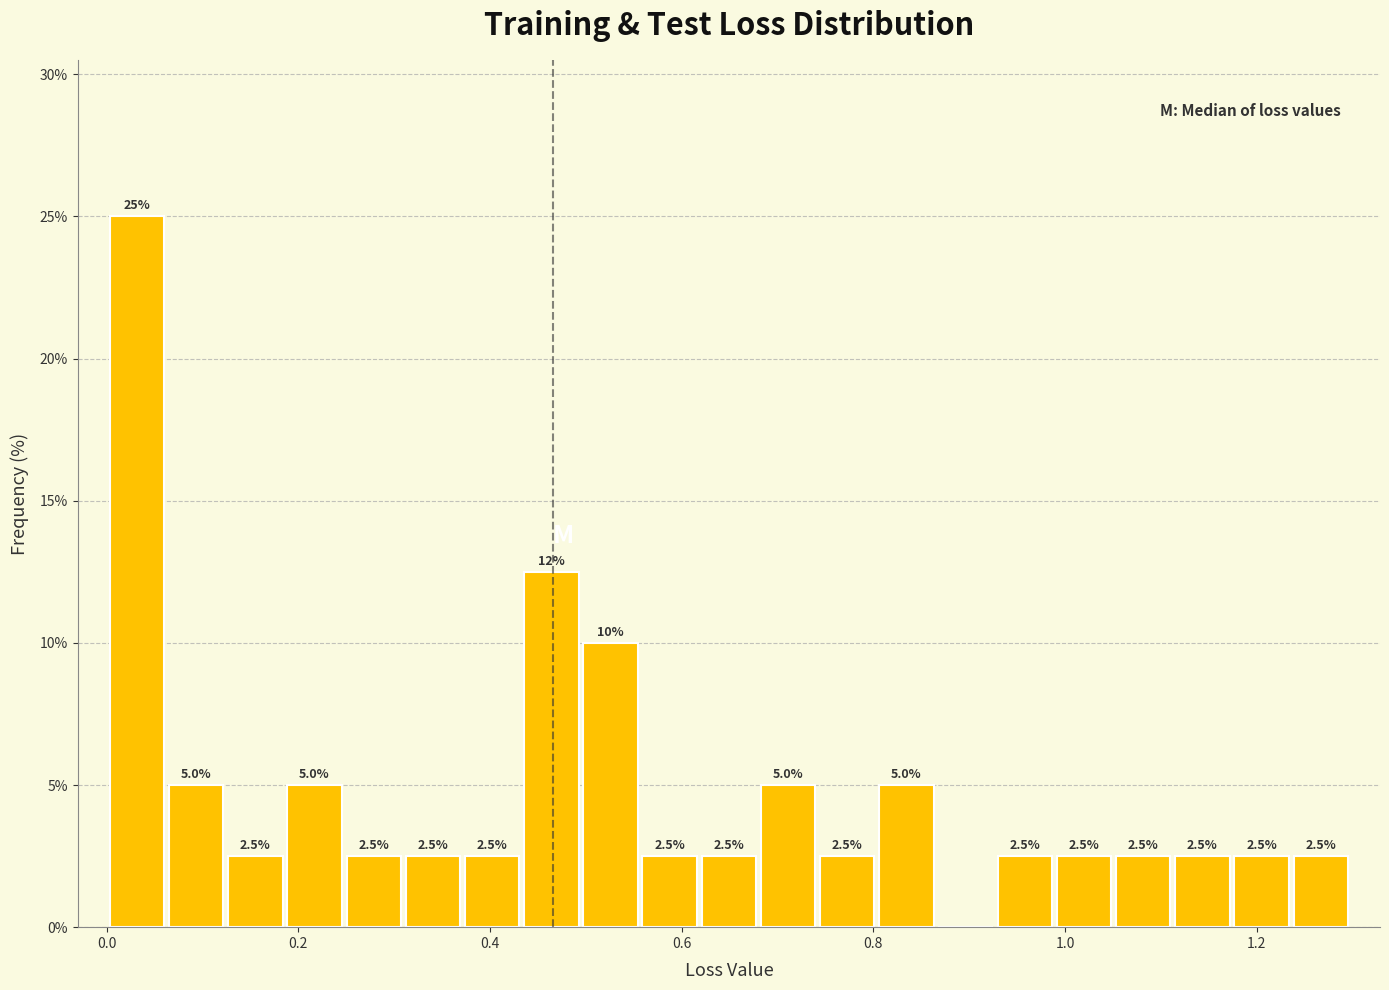

Around what value on the x-axis is the tallest bar? Give the approximate position of its centre, as read against the axis.

0.04